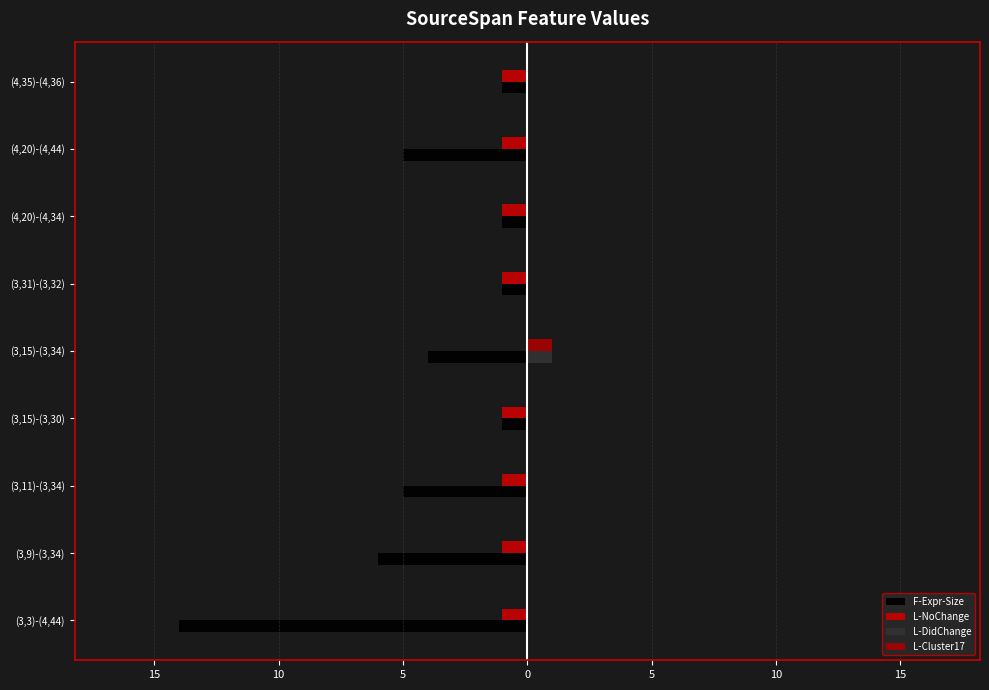

At how many categories does at least one series exceed -8?

9